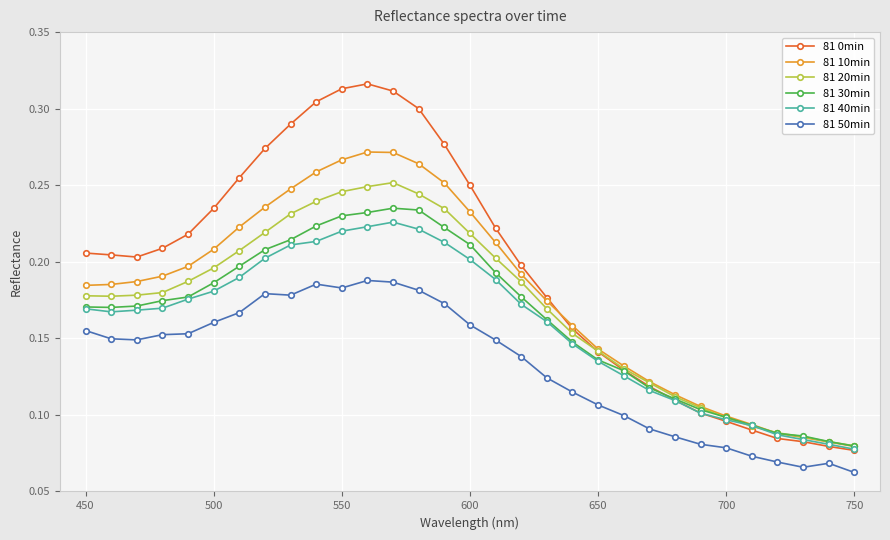

True or false: 81 40min and 81 50min intersect in this chart.

False